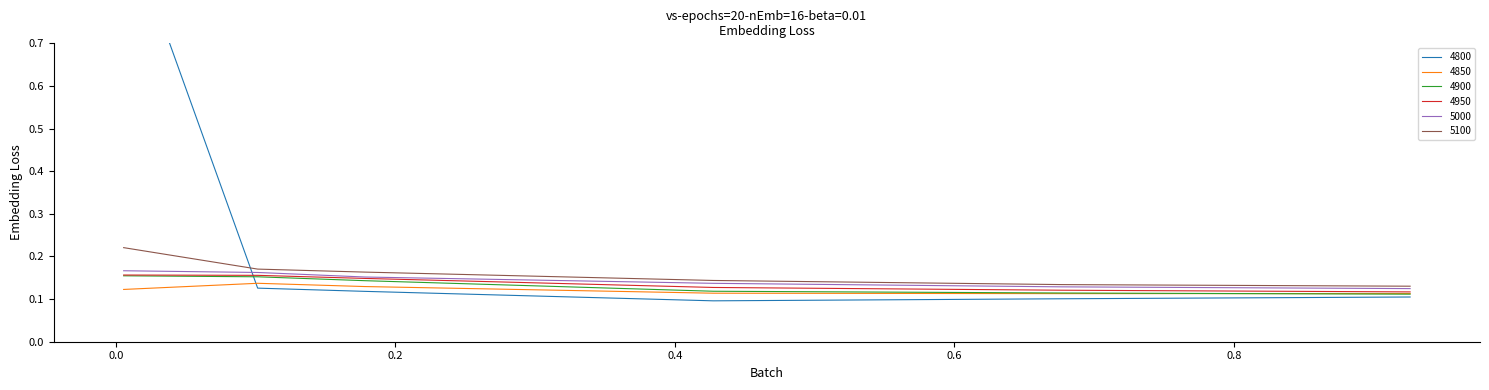

What is the sum of all 5100 values?

1.0